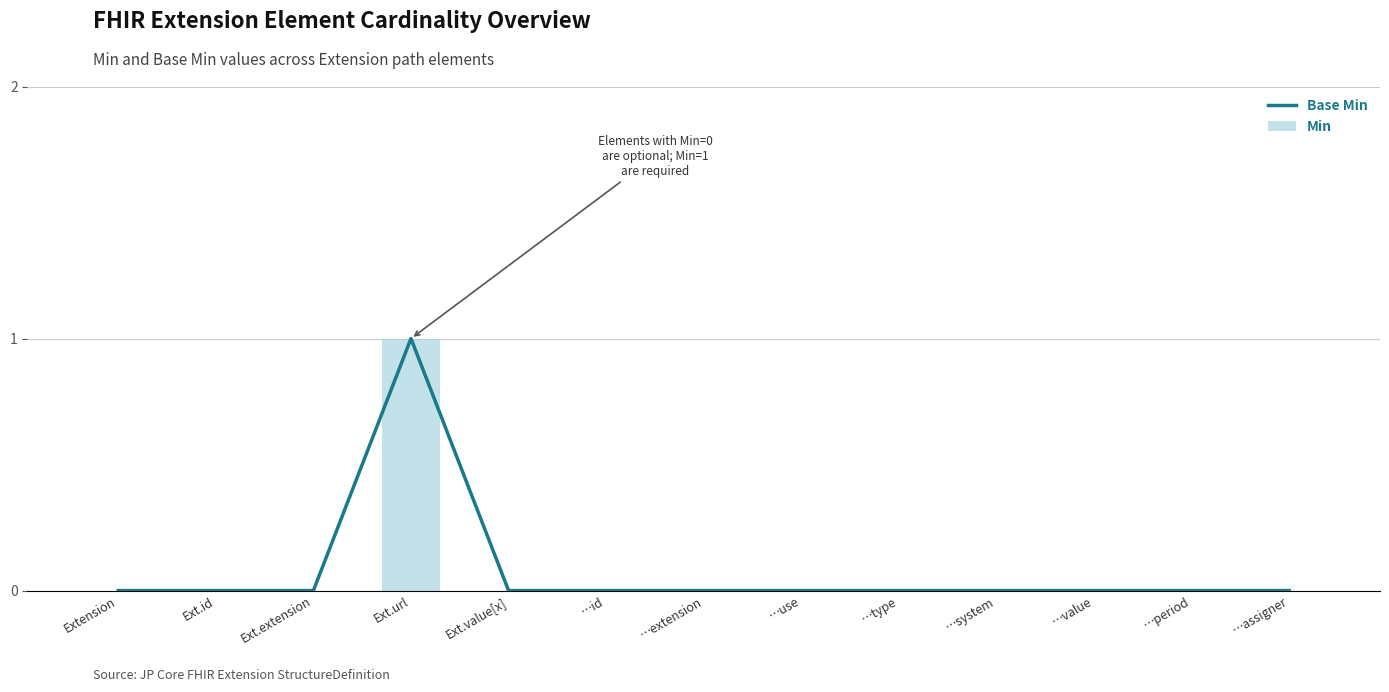

Between Extension and …system, which series saw the biggest shift?

Base Min